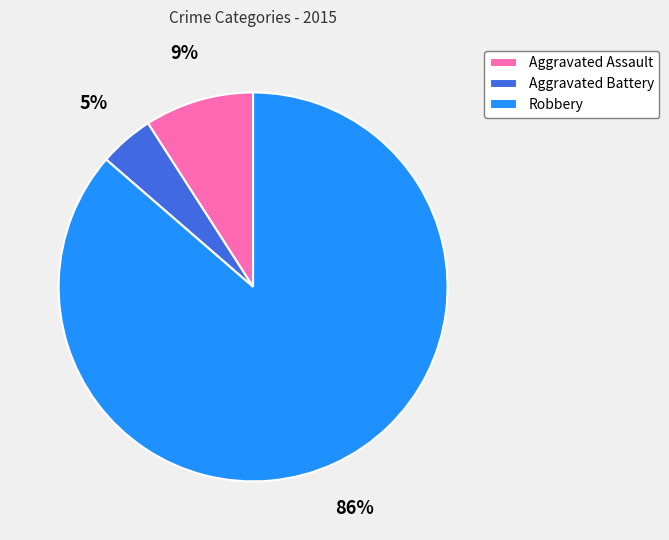

To the nearest percent, what is the average slice percentage?

25%